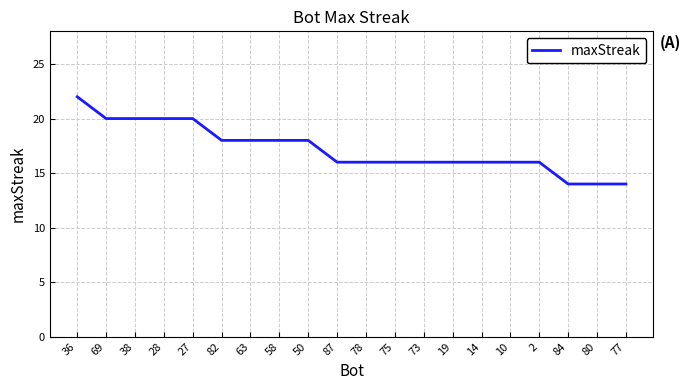

What position from the left is 69?

2